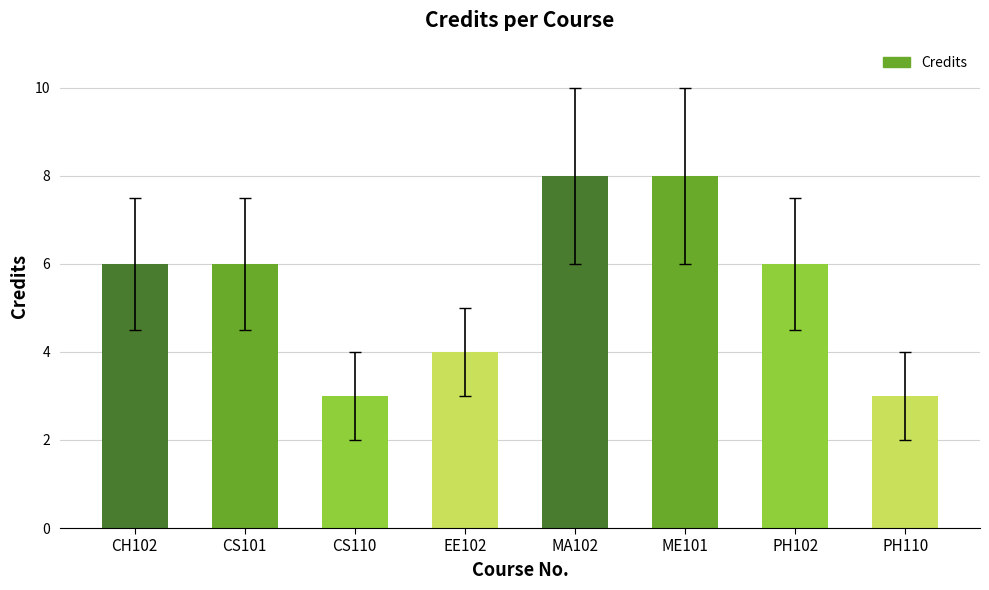

How many bars are there in total?

8